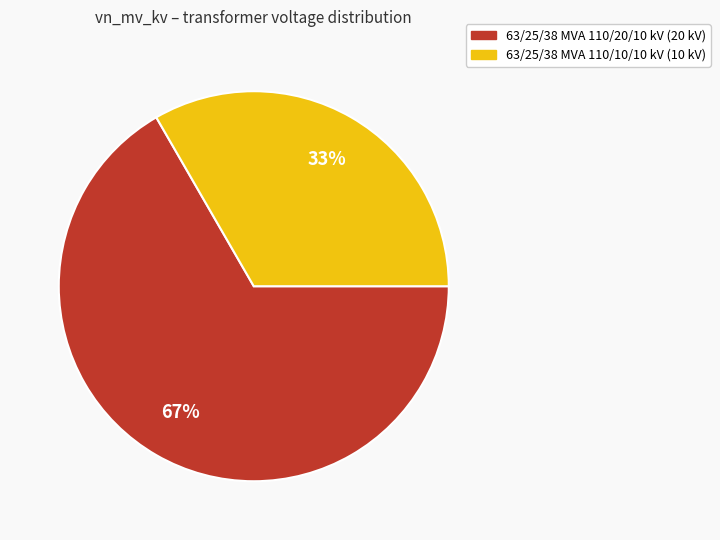

Which has a higher value, 63/25/38 MVA 110/10/10 kV or 63/25/38 MVA 110/20/10 kV?

63/25/38 MVA 110/20/10 kV